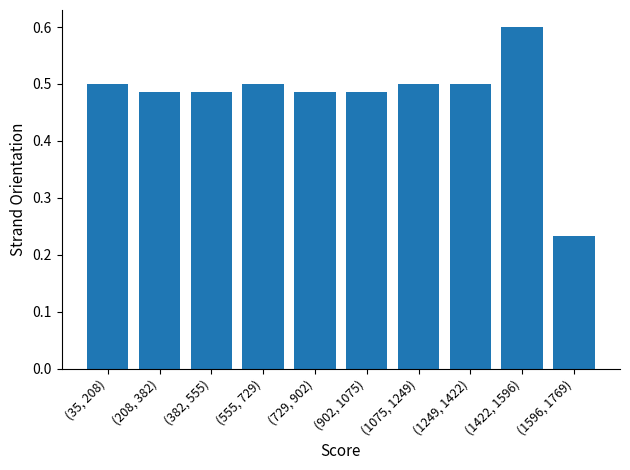

Is it true that the value at (35, 208) is 0.5?

True